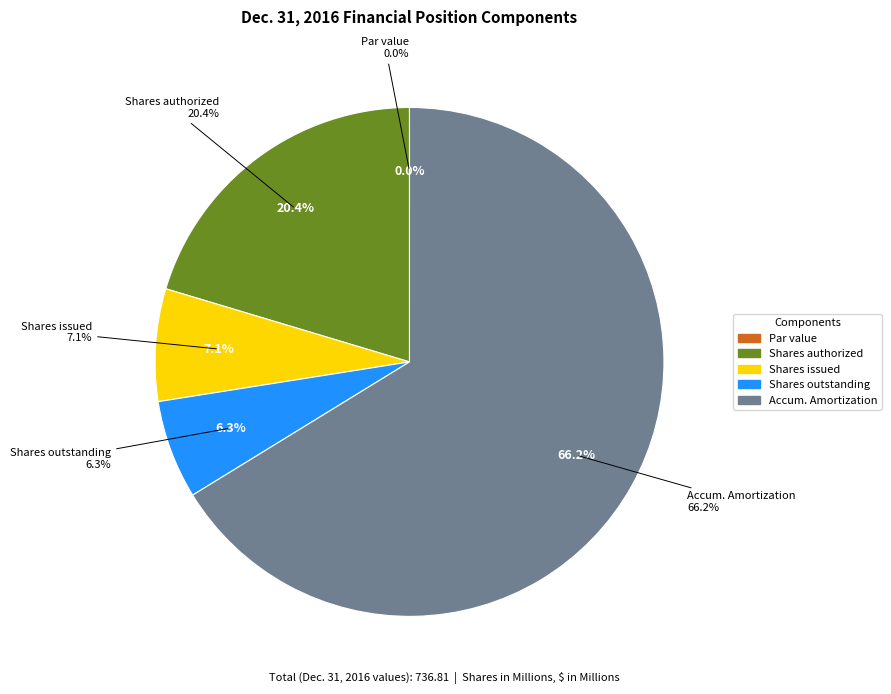

Is it true that Common stock, par value is 0% of the pie?

True